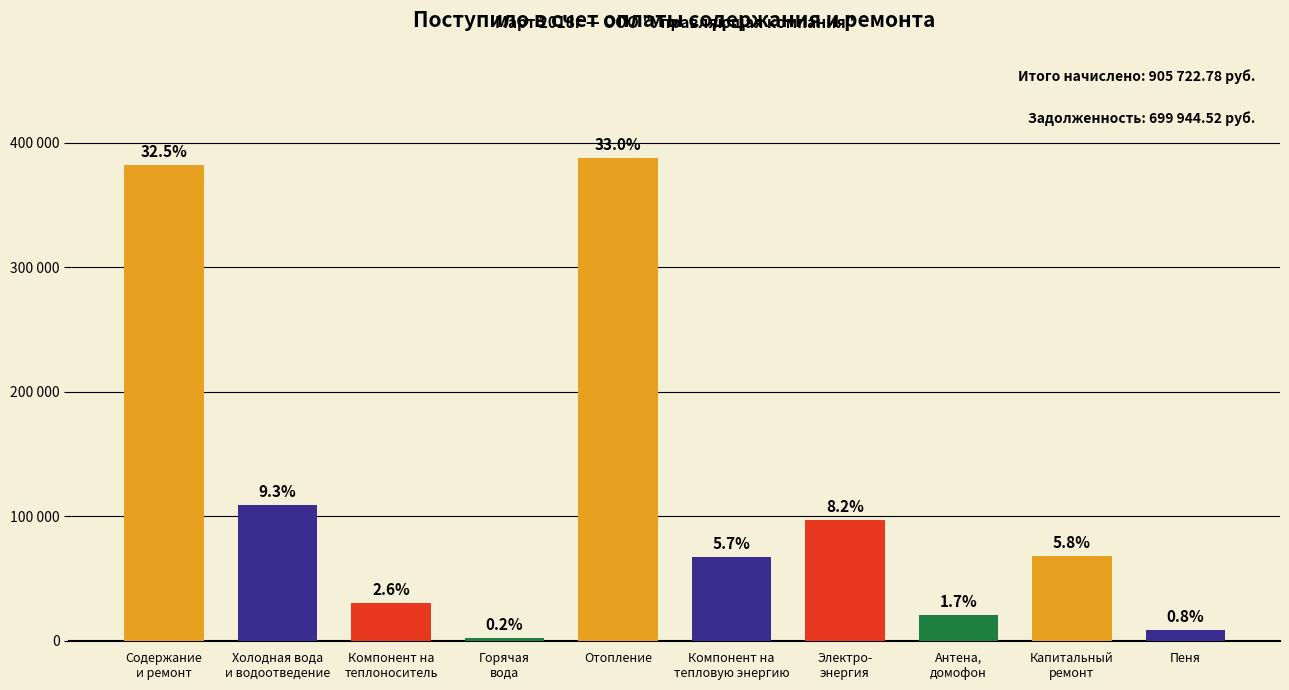

What is the average value?

117320.2